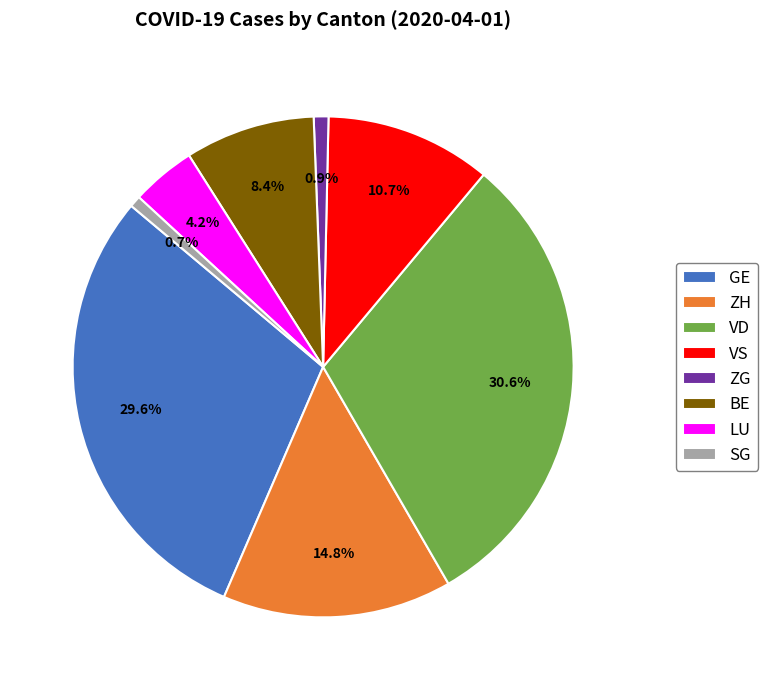

To the nearest percent, what is the average slice percentage?

12%